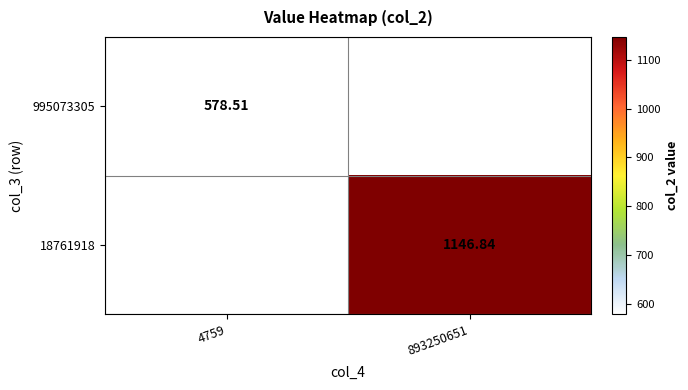

At which label does 18761918 reach its peak?

4759